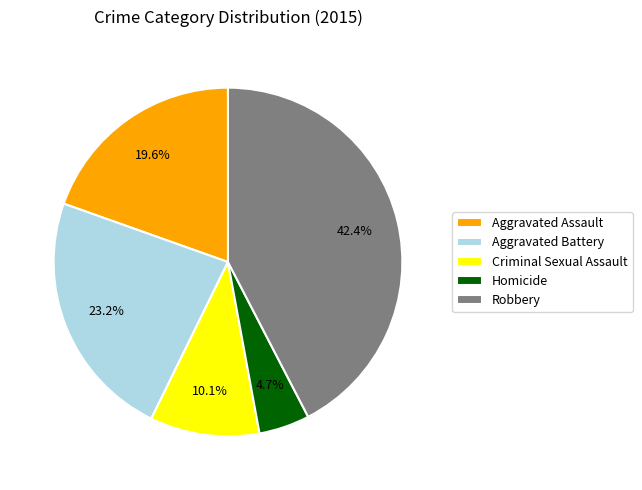

Between Aggravated Battery and Aggravated Assault, which is larger?

Aggravated Battery